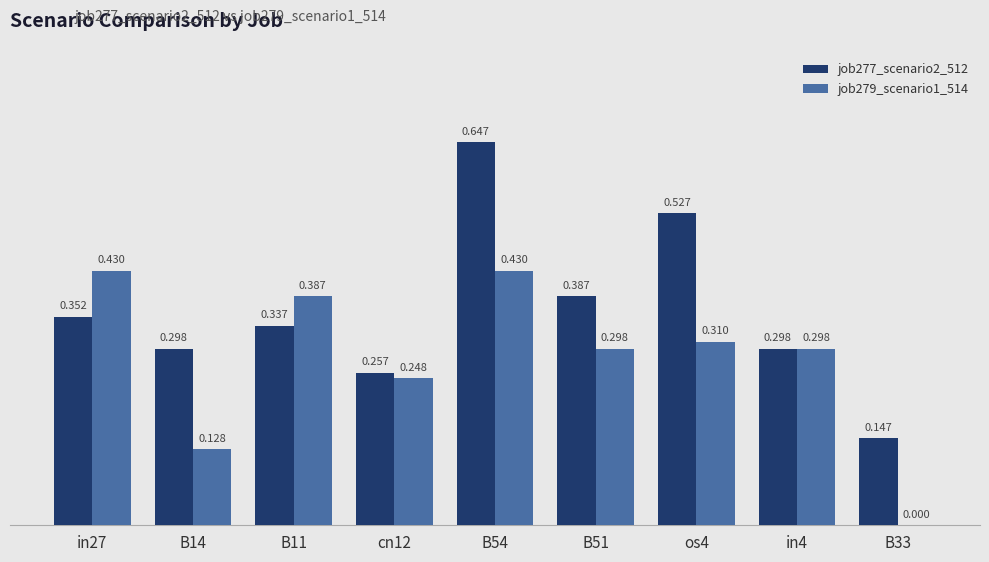

Is the value of job277_scenario2_512 at B51 greater than the value of job279_scenario1_514 at in4?

Yes